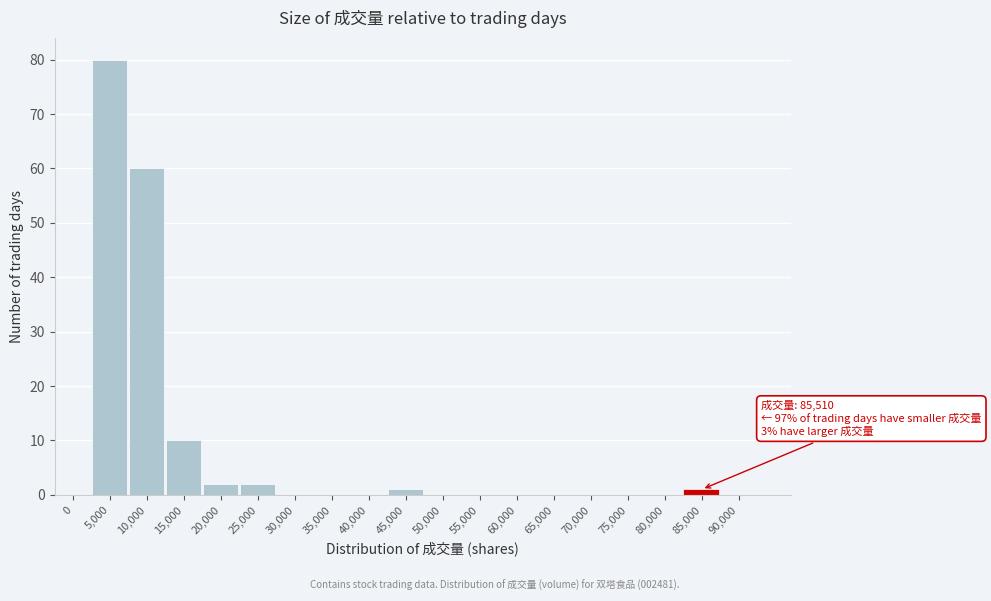

Reading left to right, what are all the values shown in this chart?

0=0	5,000=80	10,000=60	15,000=10	20,000=2	25,000=2	30,000=0	35,000=0	40,000=0	45,000=1	50,000=0	55,000=0	60,000=0	65,000=0	70,000=0	75,000=0	80,000=0	85,000=1	90,000=0